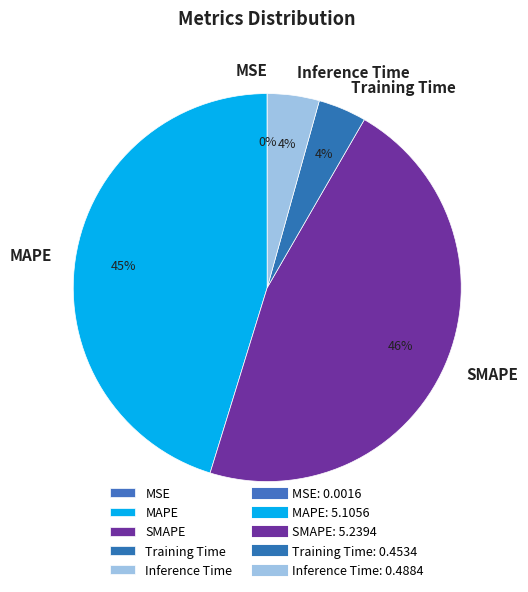

Is the sum of Inference Time and MAPE greater than half?

No